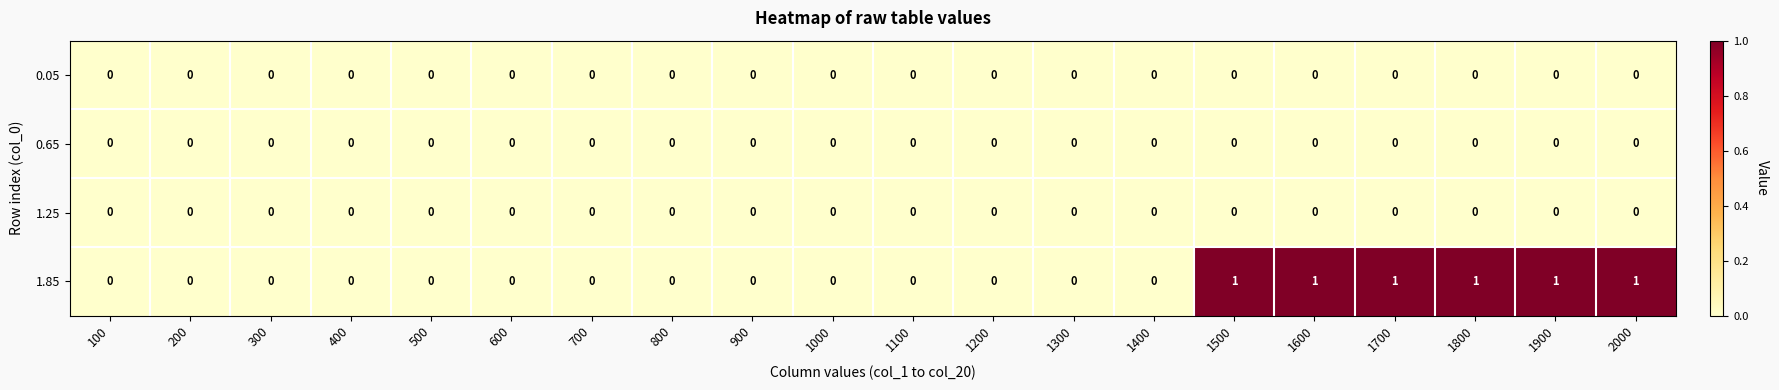

Is the value of 1.85 at 1600 greater than the value of 1.25 at 1200?

Yes